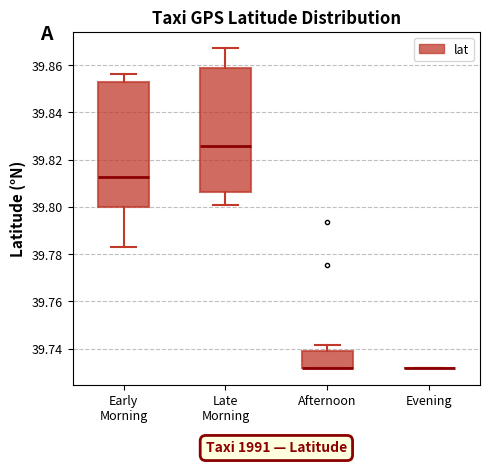

Reading left to right, transcribe this box plot: for each box, give where its median line is, the range the box spans, and where its two whiskers end, as read against the y-axis. The values are not printed on the chart, so give them approximately, as read against the axis.

Early Morning: median 39.812, box 39.800 to 39.852, whiskers 39.784 to 39.856
Late Morning: median 39.826, box 39.806 to 39.858, whiskers 39.800 to 39.868
Afternoon: median 39.732 (drawn on the box's lower edge), box 39.732 to 39.738, whiskers 39.732 to 39.742
Evening: box collapsed to a line at 39.732, whiskers 39.732 to 39.732